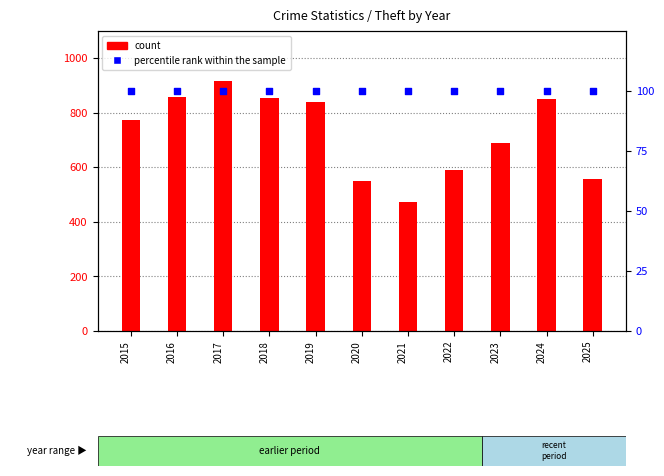

Which series has the largest Y range (max minus min)?

count